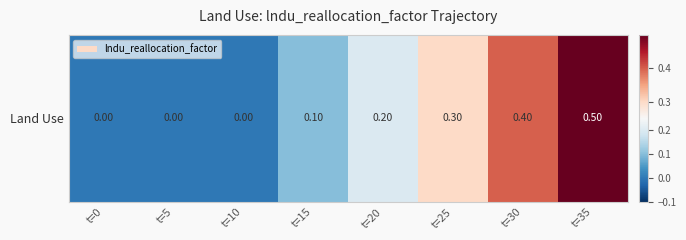

What is the change in value from t=30 to t=35?

+0.1